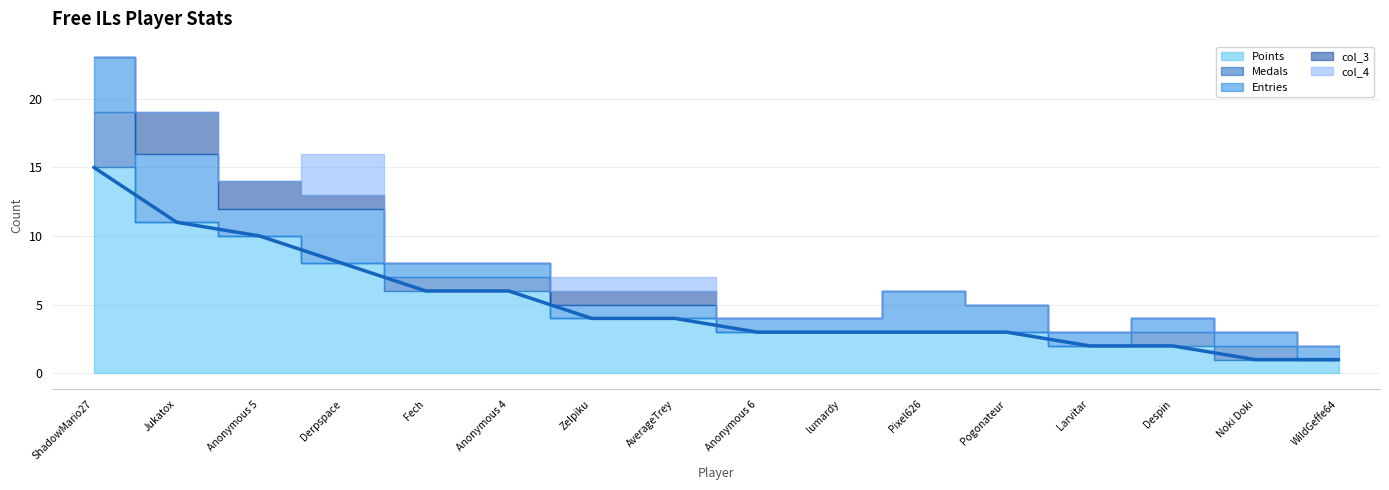

How many lines are shown in the chart?

5